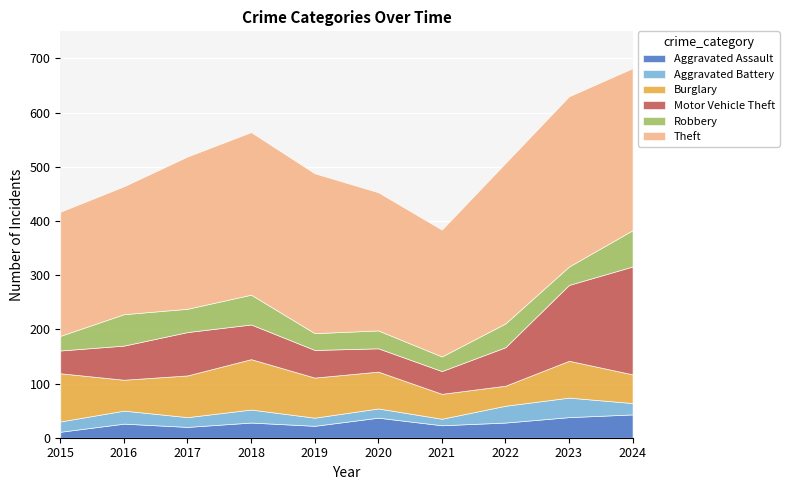

What is the smallest value displayed?

11